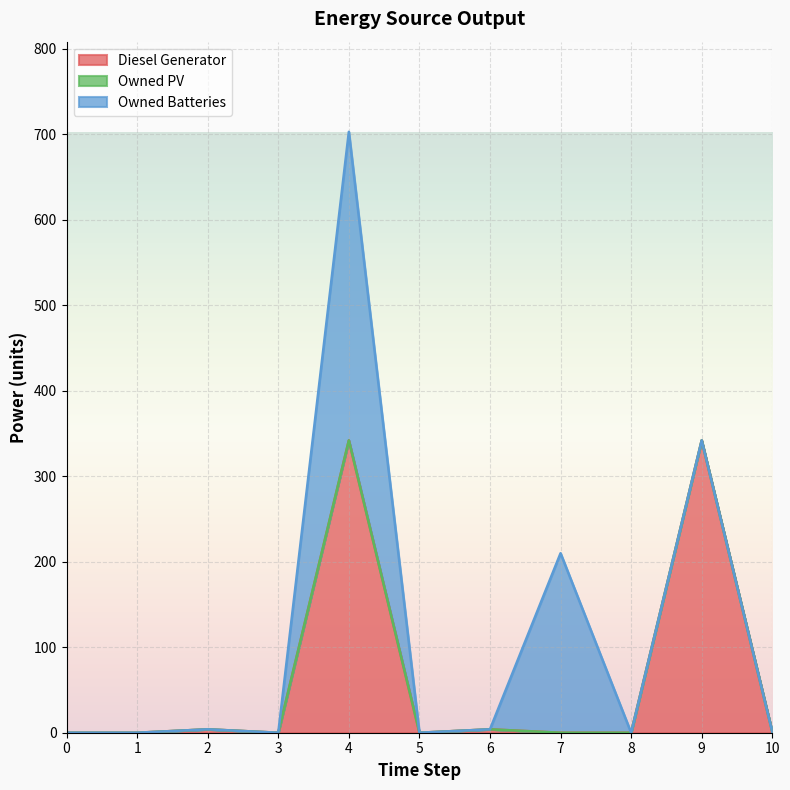

What is the sum of all Owned Batteries values?

571